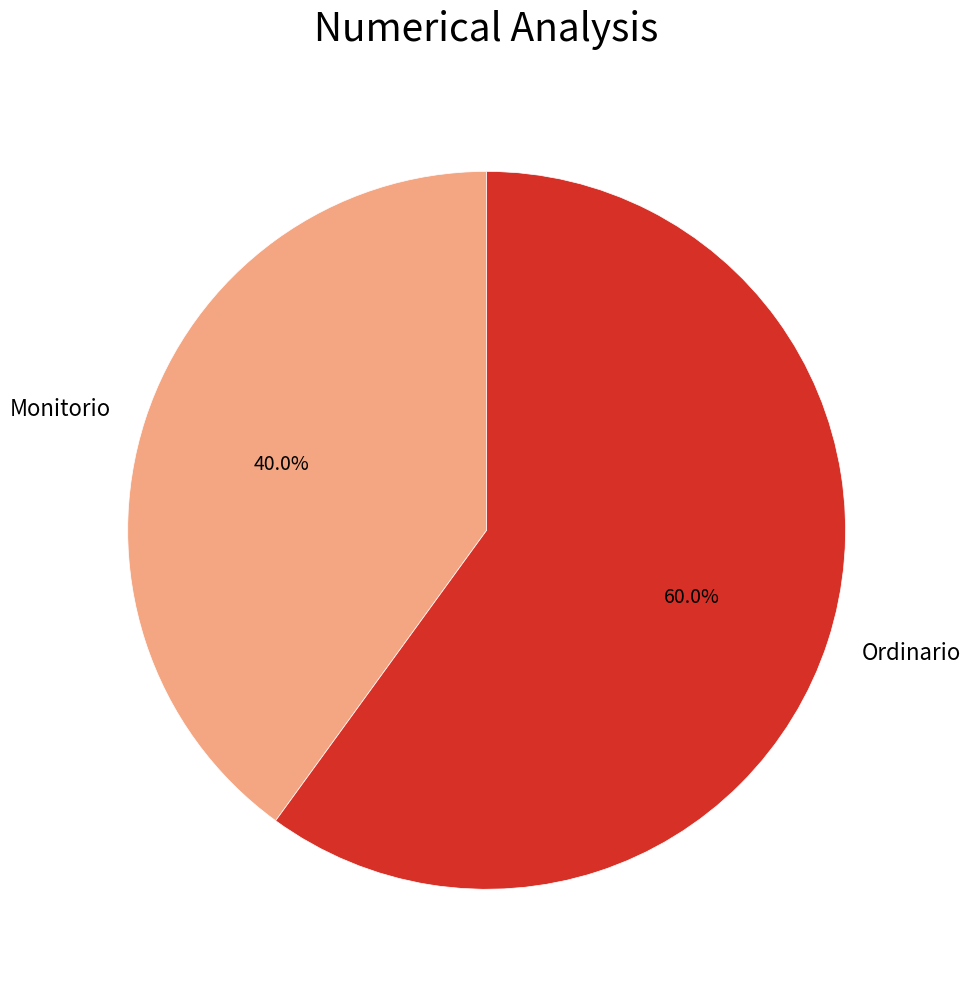

True or false: Monitorio accounts for 40% of the total.

True